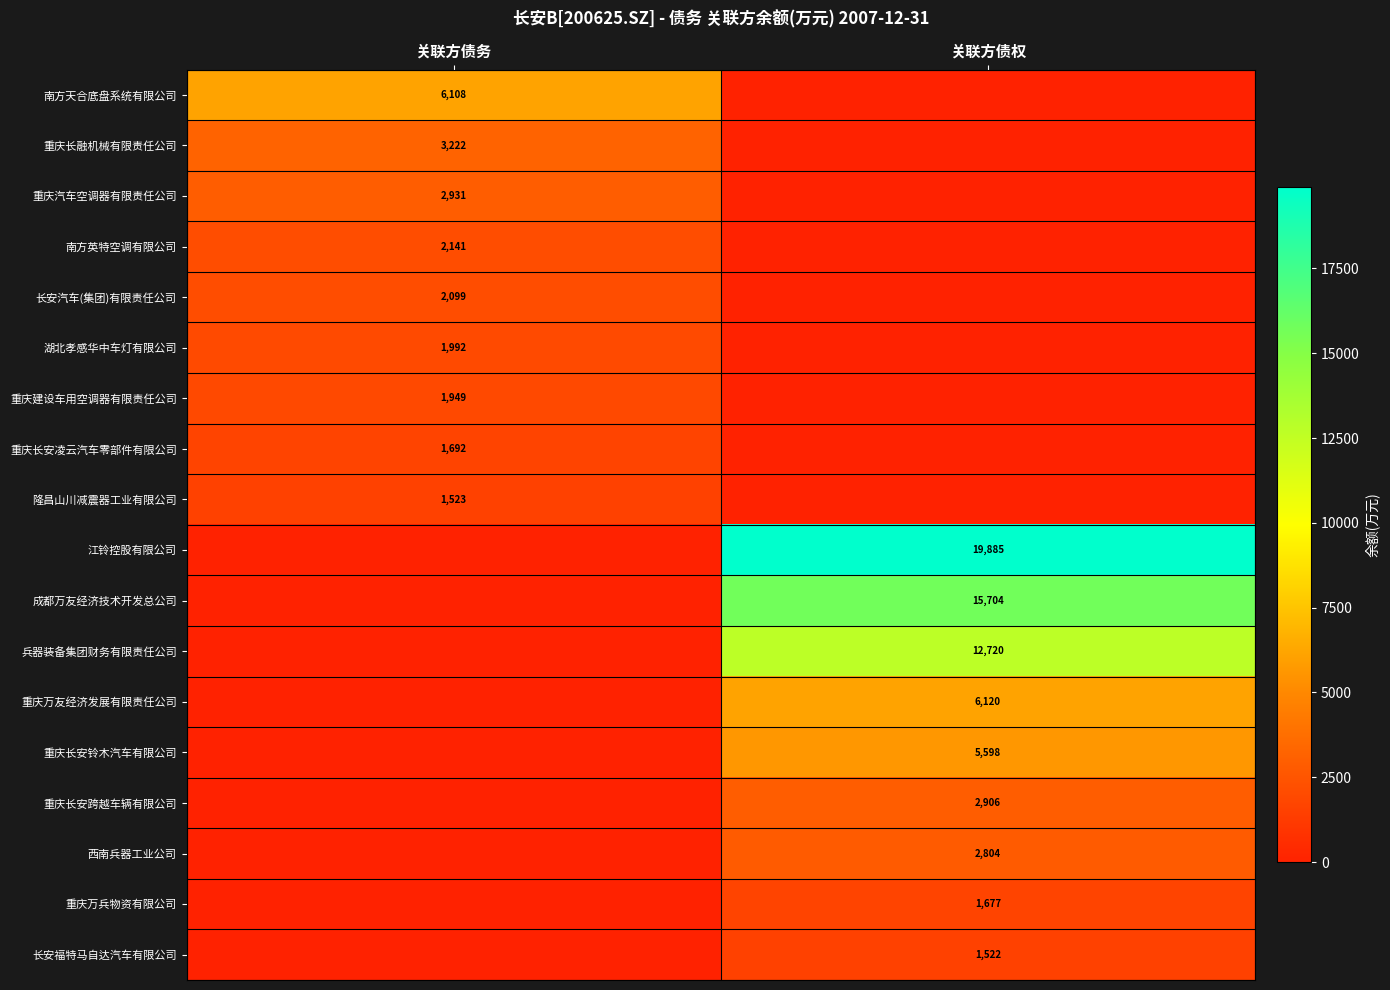

True or false: 隆昌山川减震器工业有限公司 has a value of 1523 at 关联方债务.

True